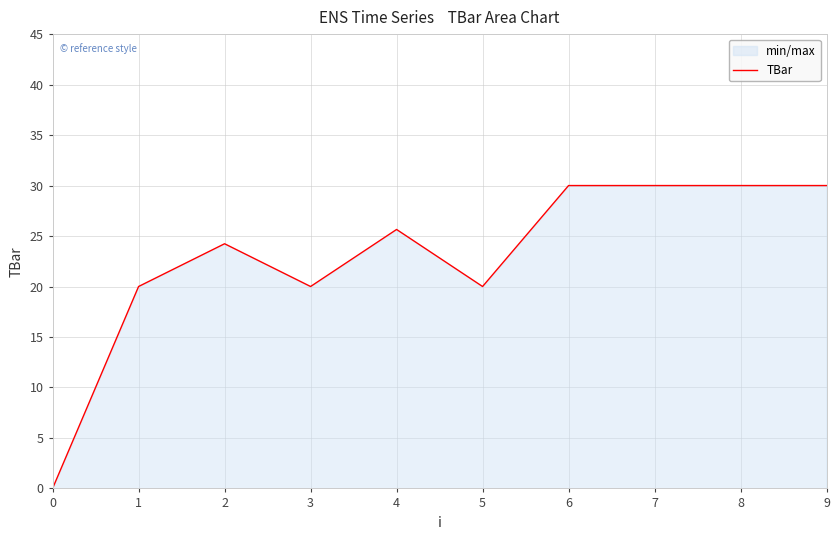

What is the maximum value shown in the chart?

30.0